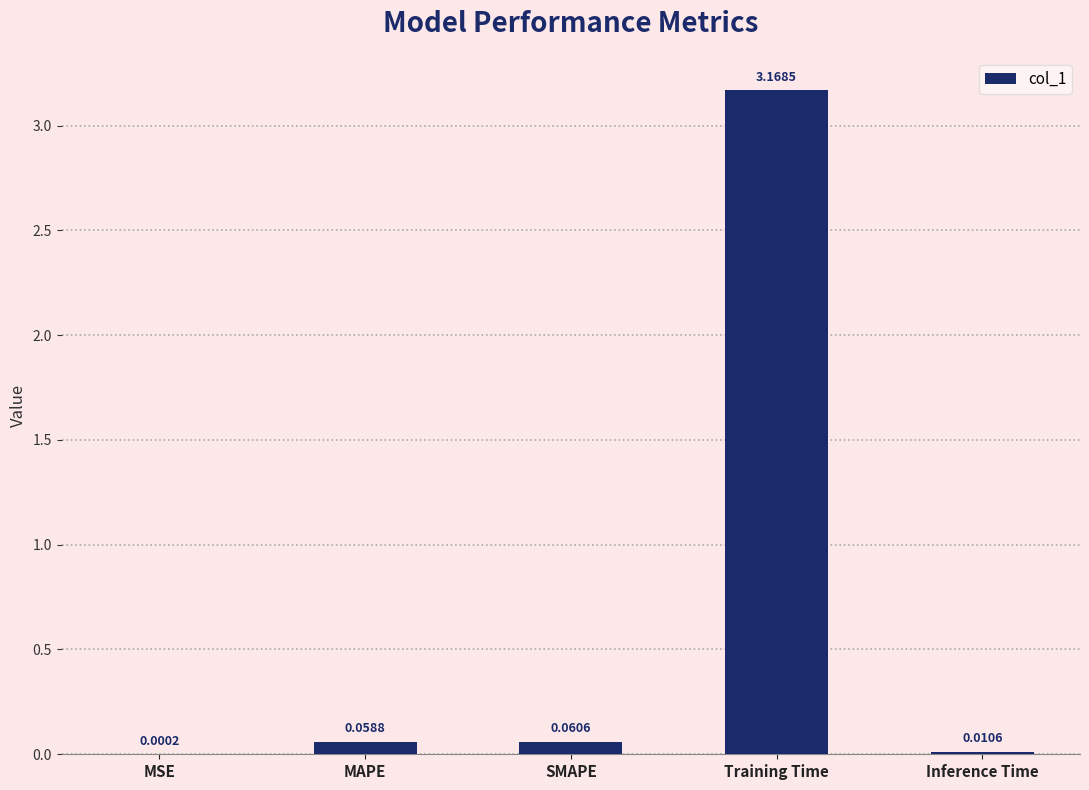

At which category does the chart reach its peak across all series?

Training Time